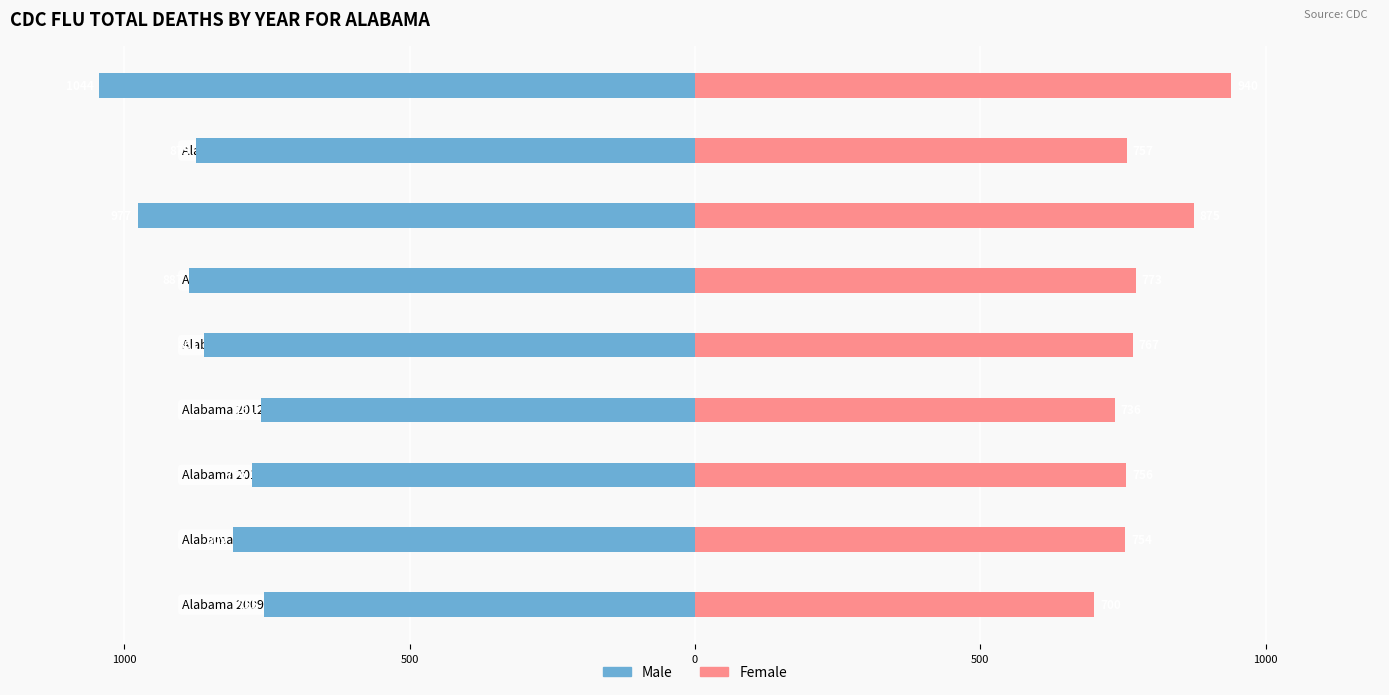

What are all the series names shown in the legend?

Male, Female